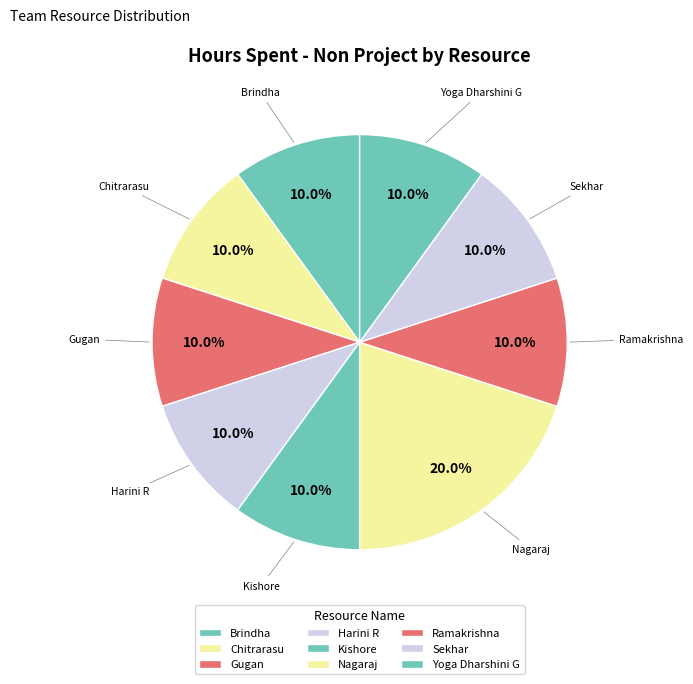

What percentage is NOT represented by Kishore?

90.0%